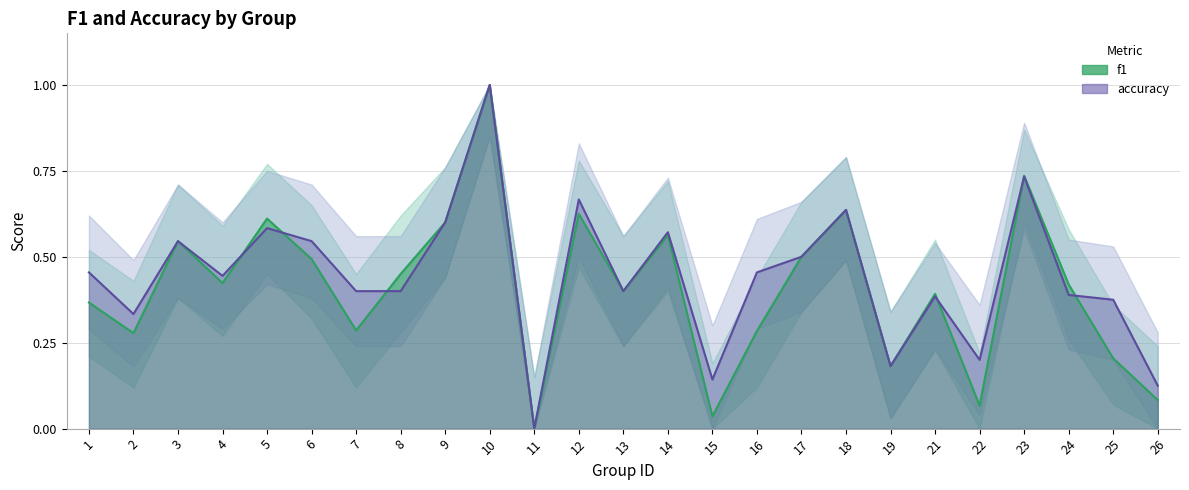

At which category does f1 reach its first local valley?

2